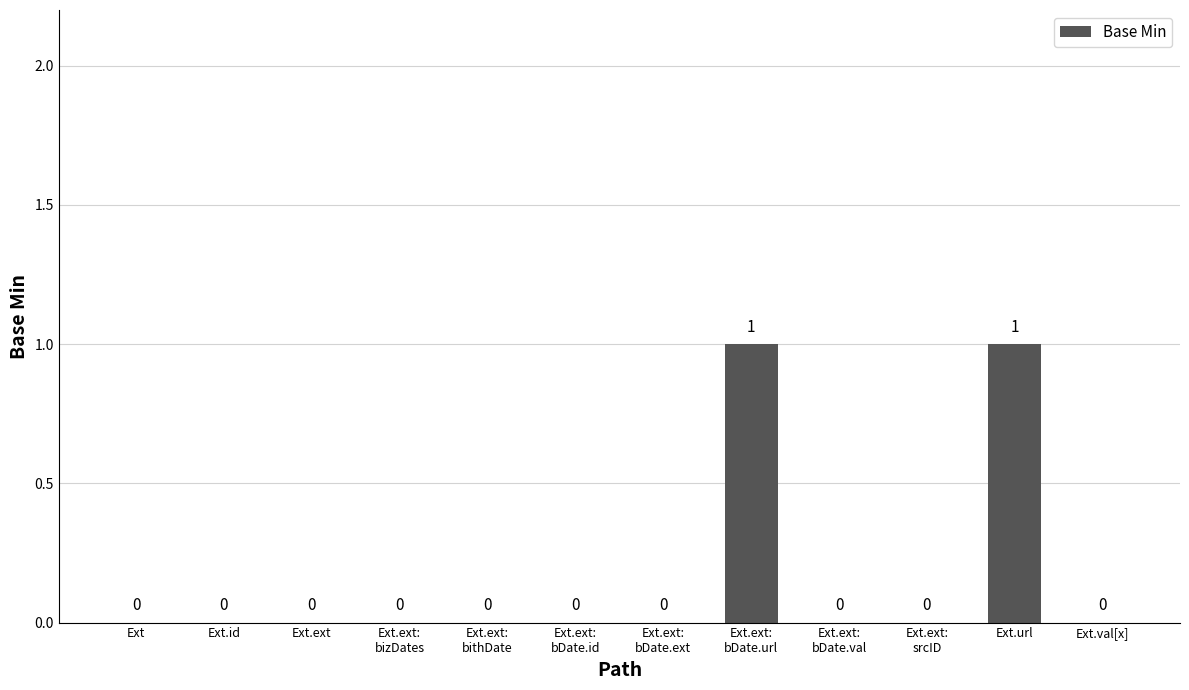

Does the chart contain stacked bars?

No